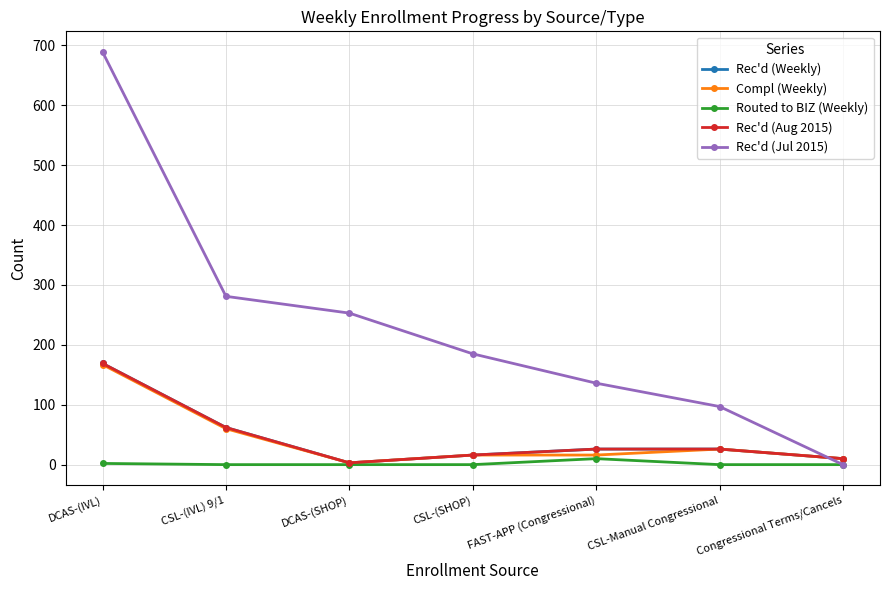

Is this an area chart (filled region under the line)?

No